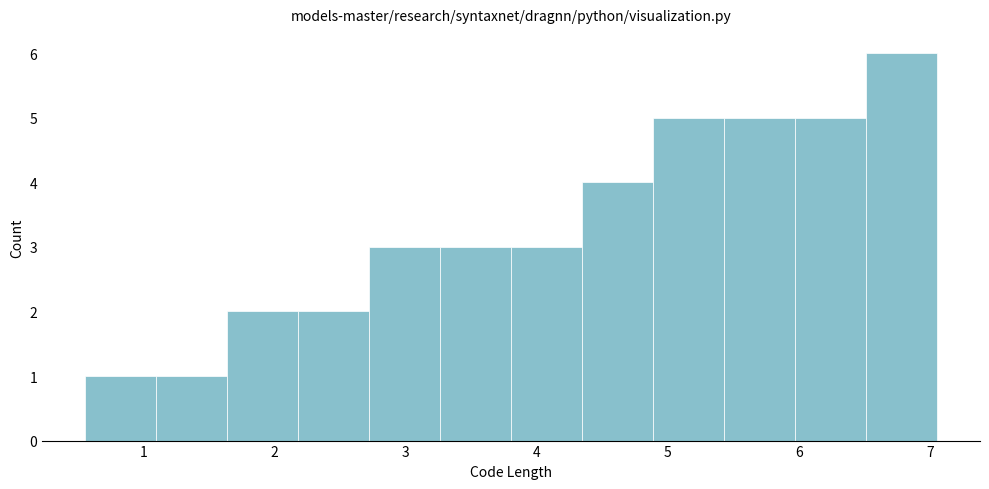

What is the height of the bar covering 4.9 to 5.4 on the x-axis? Neither the bar edges nor the heights are printed on the chart, so give them approximately, as read against the axes.

5